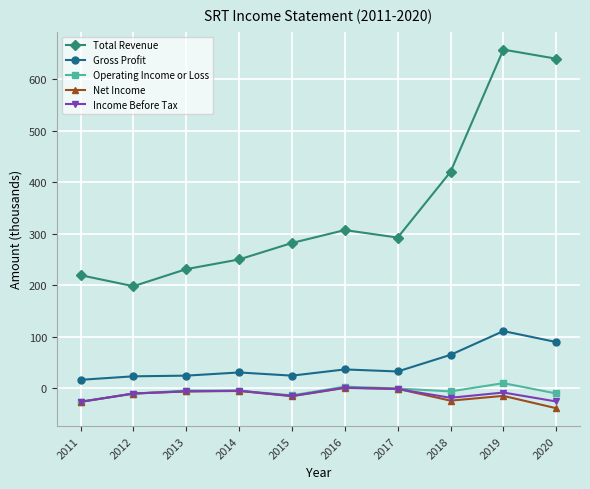

What is the minimum value for Gross Profit?

16.2